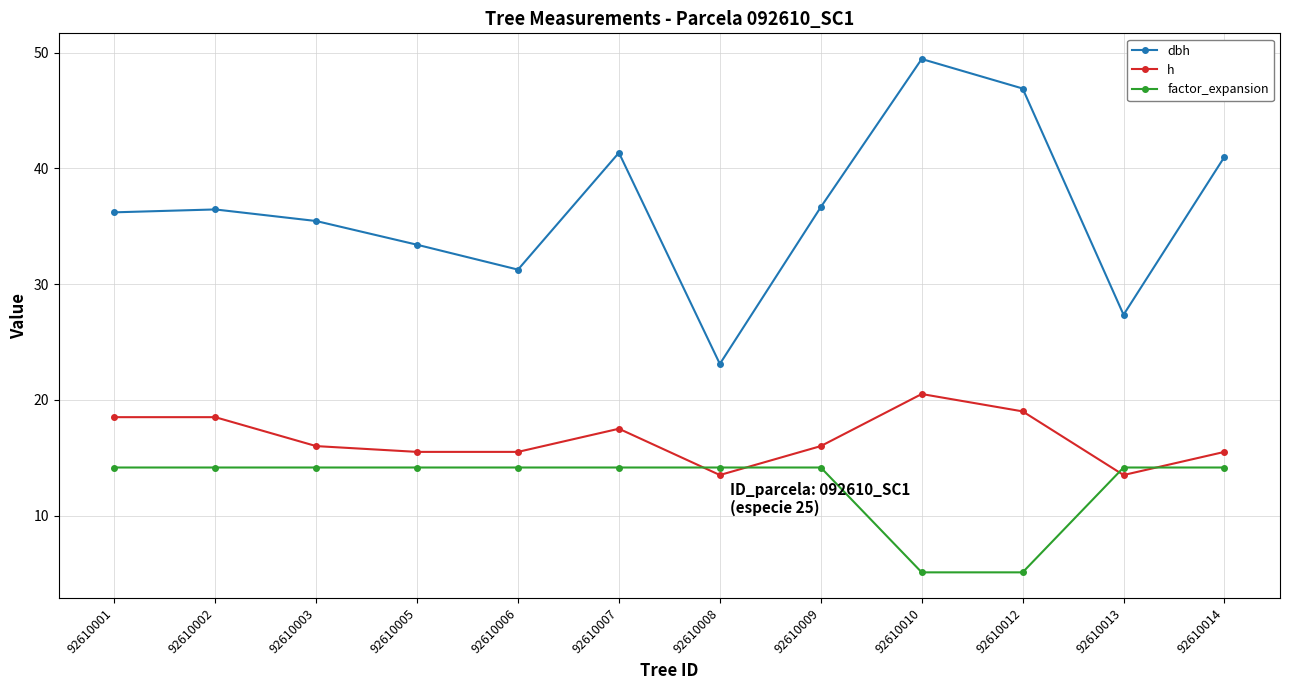

Rank the series by their average value, from lowest to highest.

factor_expansion, h, dbh